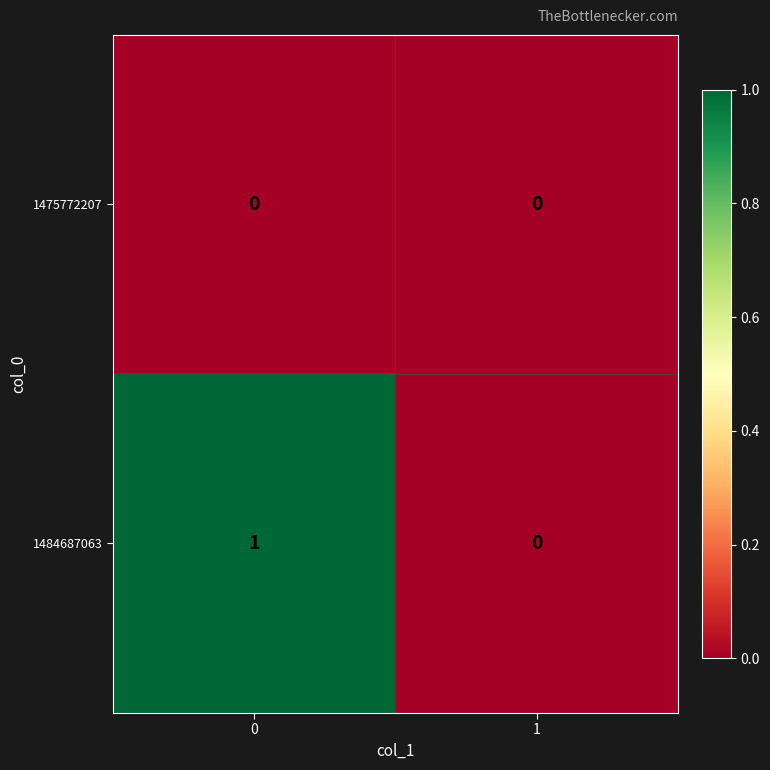

What is the difference between the highest and lowest values at 0?

1